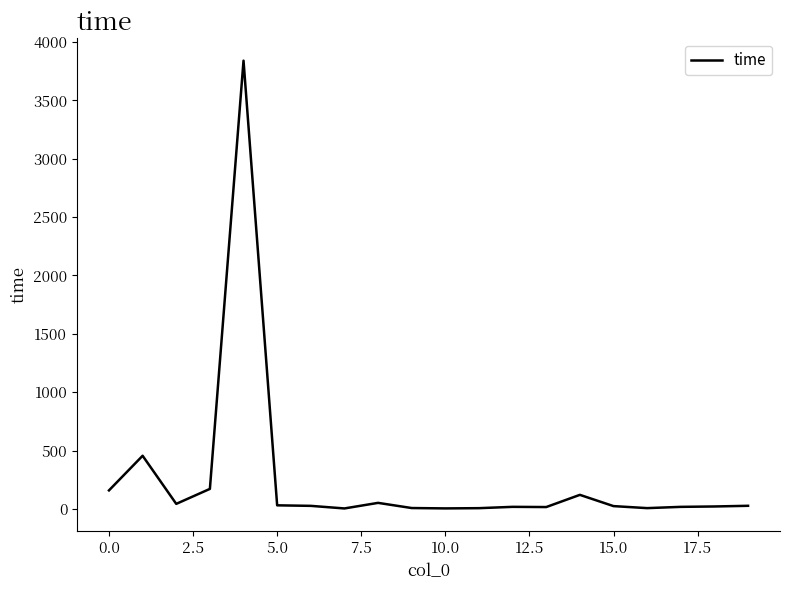

What is the difference between the maximum and minimum values?

3837.2